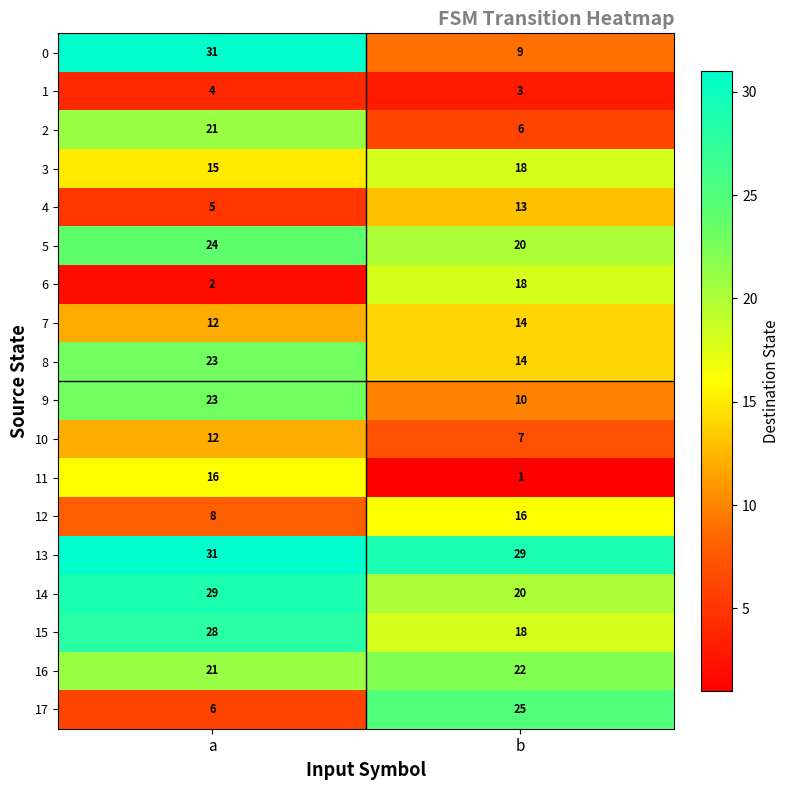

At which label does 16 reach its minimum?

a